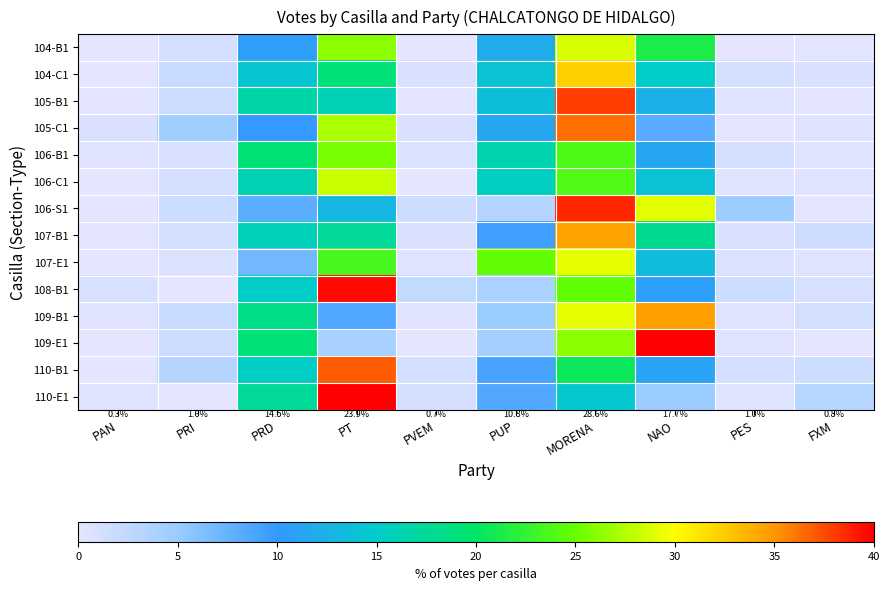

The 109-B1 series shows 0.1 at PES. True or false?

False